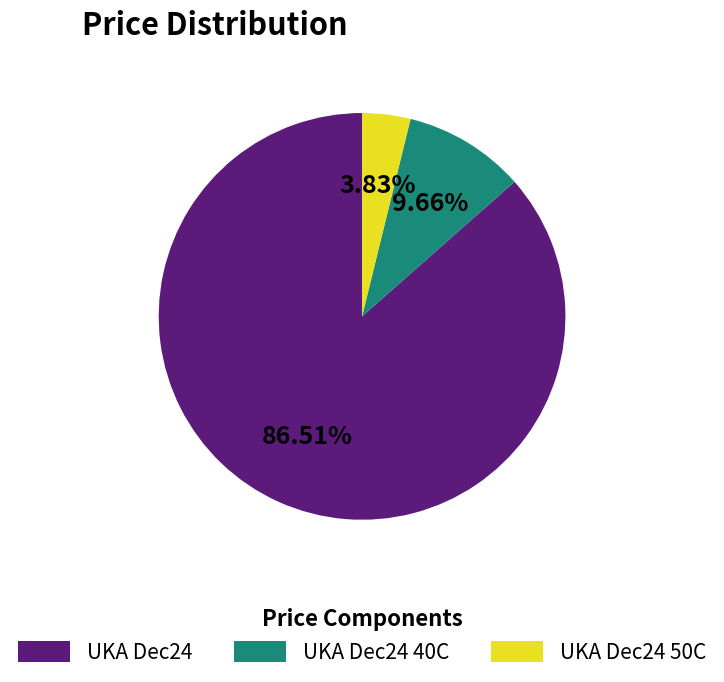

What is the ratio of the value at UKA Dec24 40C to the value at UKA Dec24?

0.1